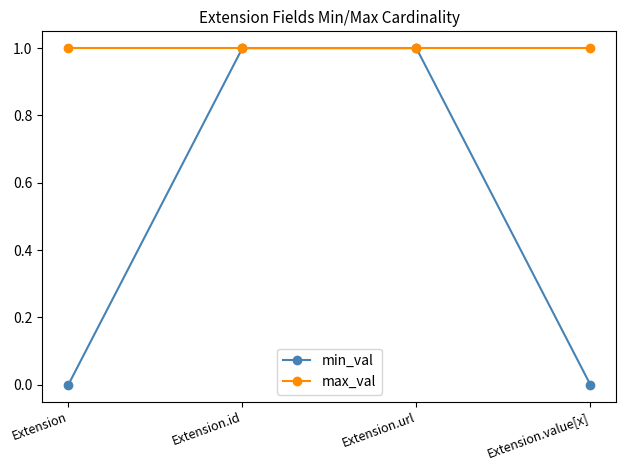

What is the label of the 4th point from the left?

Extension.value[x]